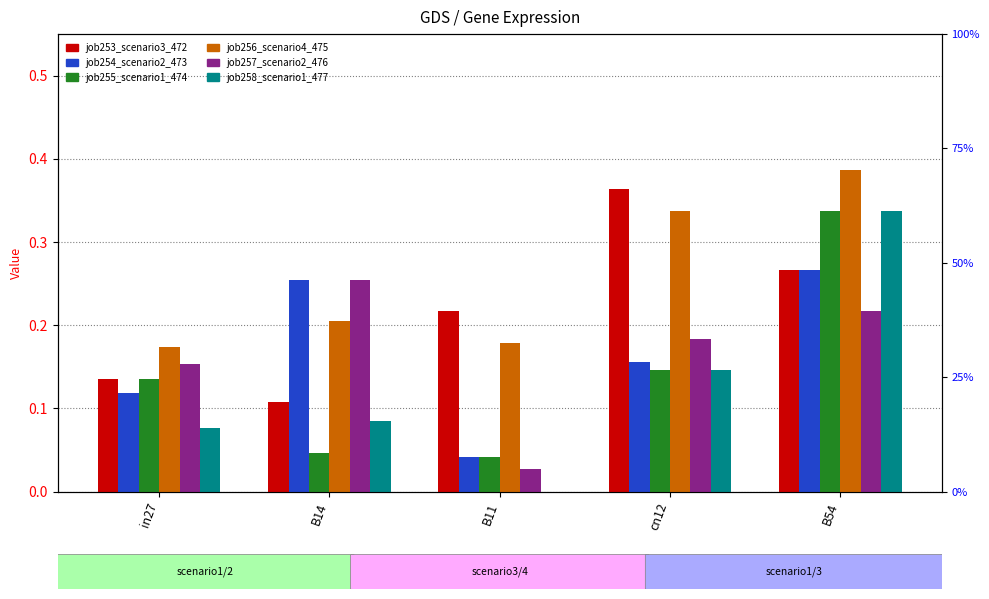

What are all the series names shown in the legend?

job253_scenario3_472, job254_scenario2_473, job255_scenario1_474, job256_scenario4_475, job257_scenario2_476, job258_scenario1_477